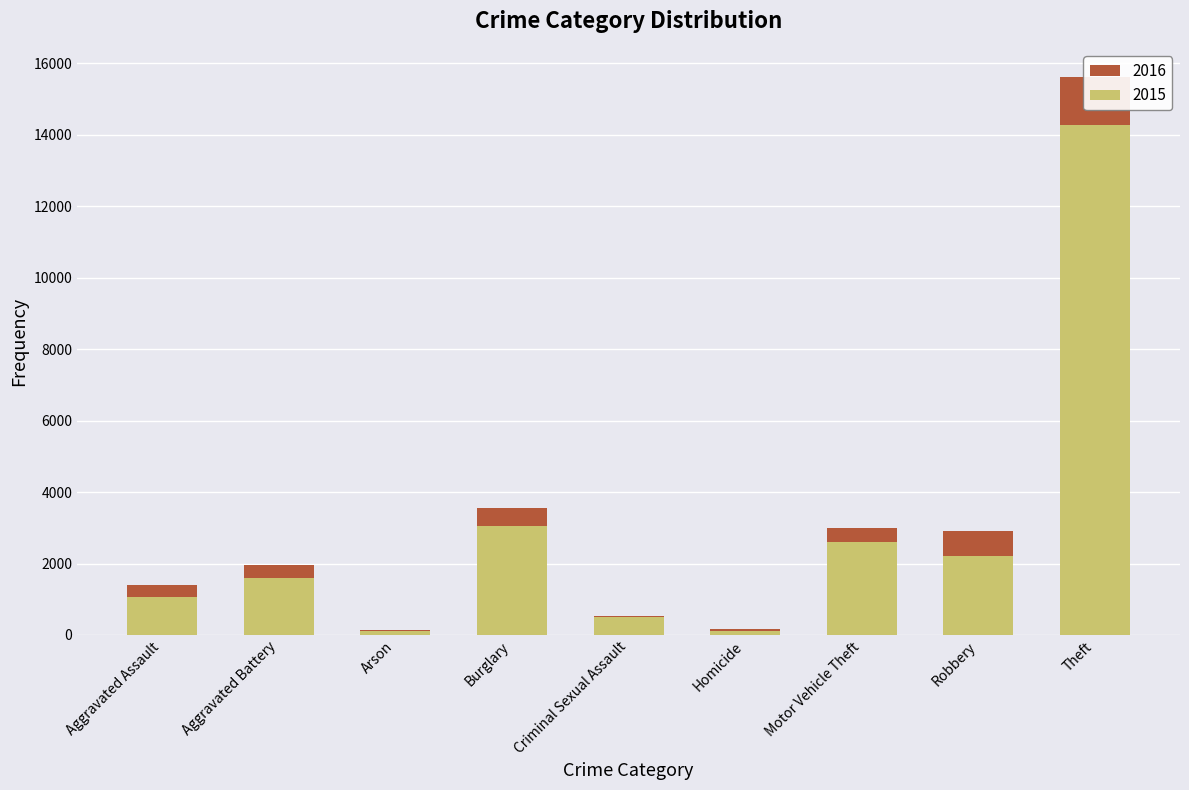

What is the difference between the maximum and minimum values in the 2015 series?

14176